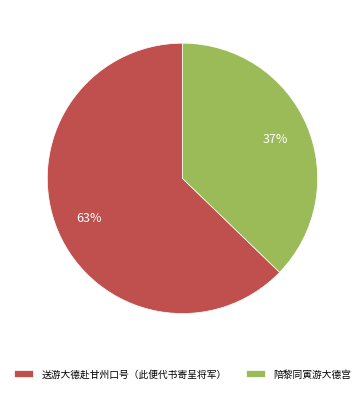

True or false: 陪黎同寅游大德宫 accounts for 37% of the total.

True